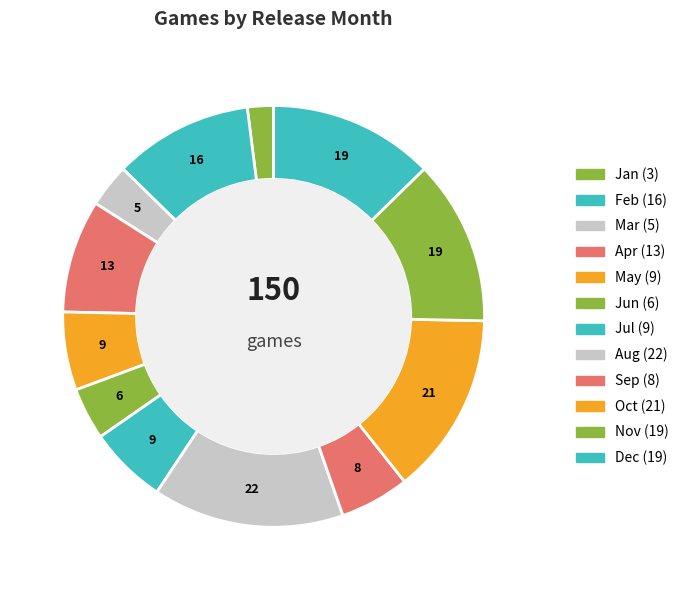

How many slices are in this pie chart?

12